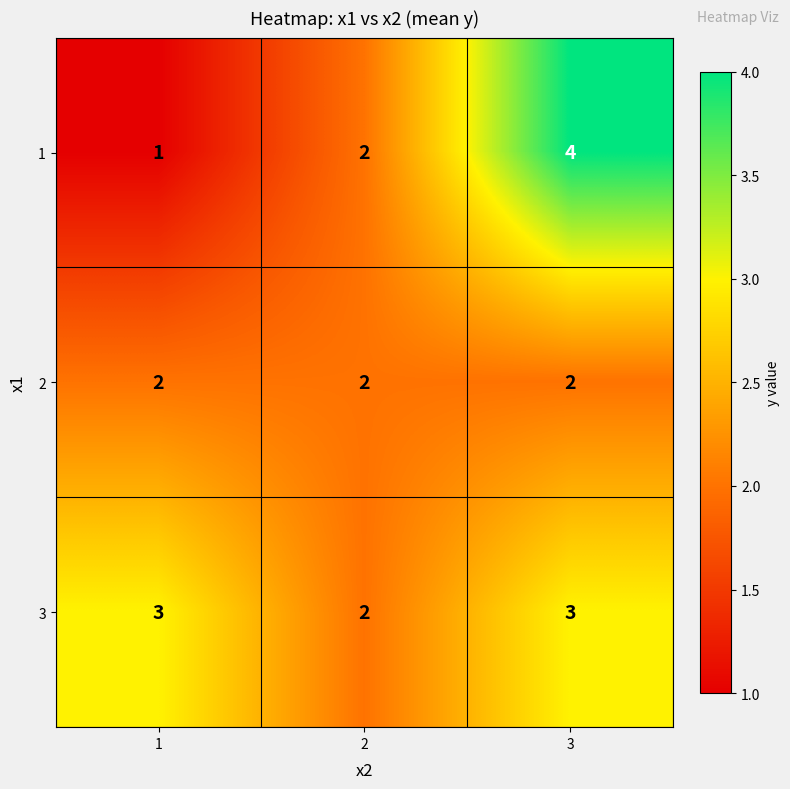

True or false: 2 has a value of 2 at 2.

True